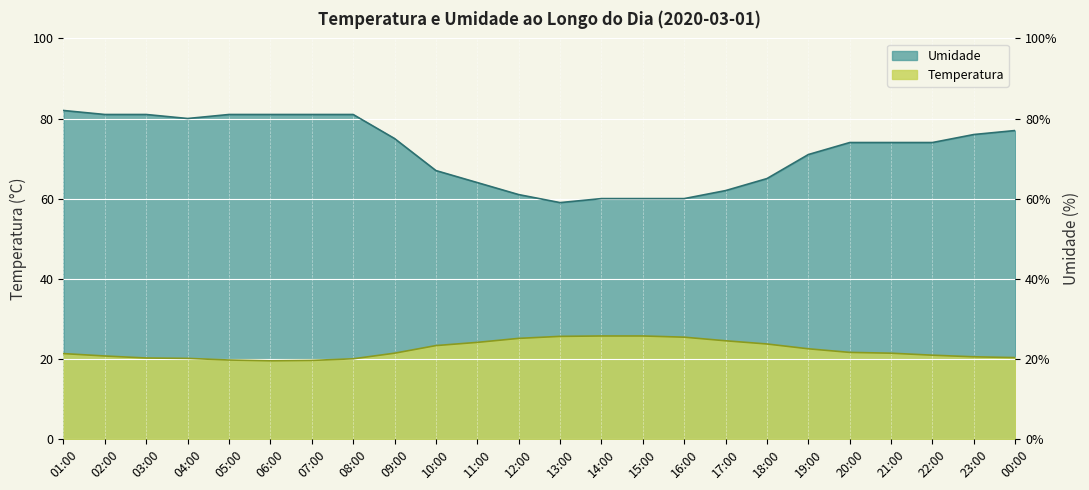

Reading right to left, transcribe all the data shown in this chart.

Temperatura: 20.3	20.5	20.9	21.4	21.6	22.5	23.7	24.5	25.4	25.7	25.7	25.6	25.1	24.1	23.3	21.4	20.0	19.6	19.5	19.7	20.1	20.2	20.7	21.3
Umidade: 77.0	76.0	74.0	74.0	74.0	71.0	65.0	62.0	60.0	60.0	60.0	59.0	61.0	64.0	67.0	75.0	81.0	81.0	81.0	81.0	80.0	81.0	81.0	82.0